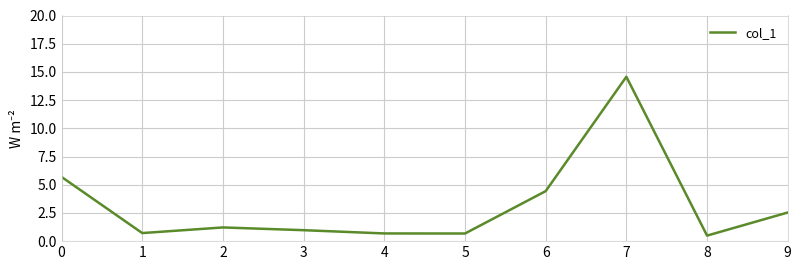

Reading right to left, extract all data points from this chart.

9=2.5	8=0.5	7=14.6	6=4.4	5=0.7	4=0.7	3=1.0	2=1.2	1=0.7	0=5.7